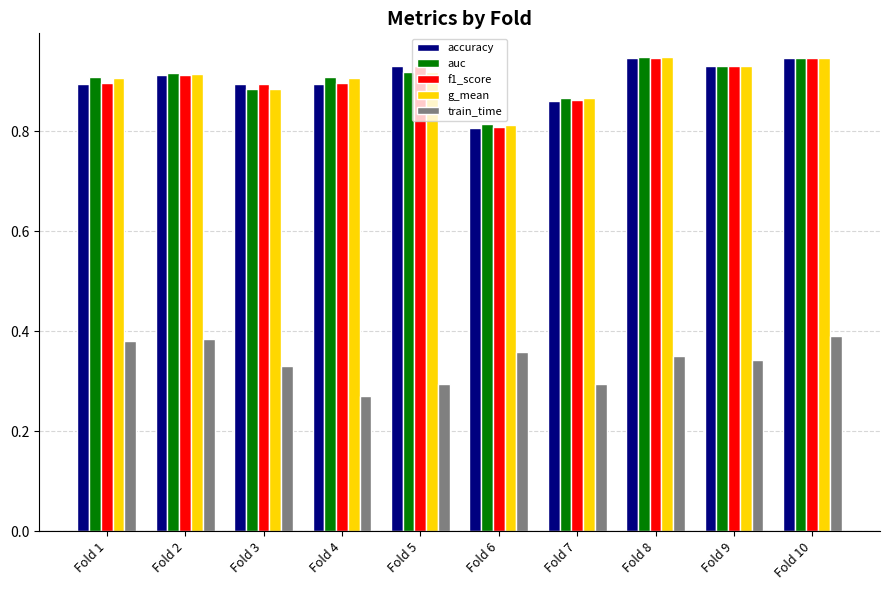

What is the sum of all auc values?

9.0